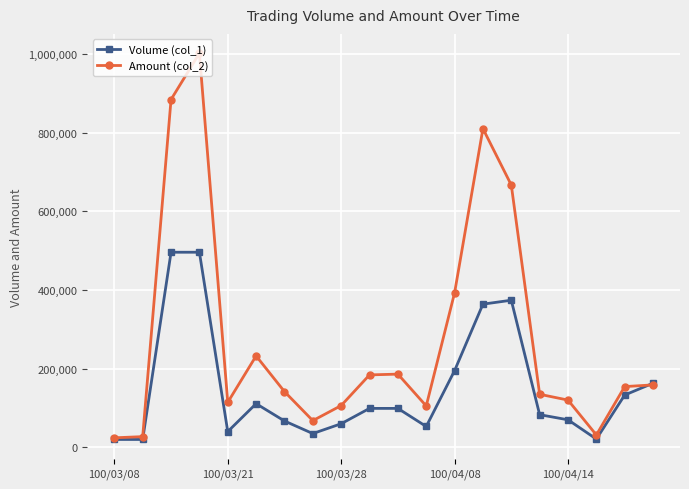

True or false: Volume (col_1) has more than 0 interior local peaks.

True